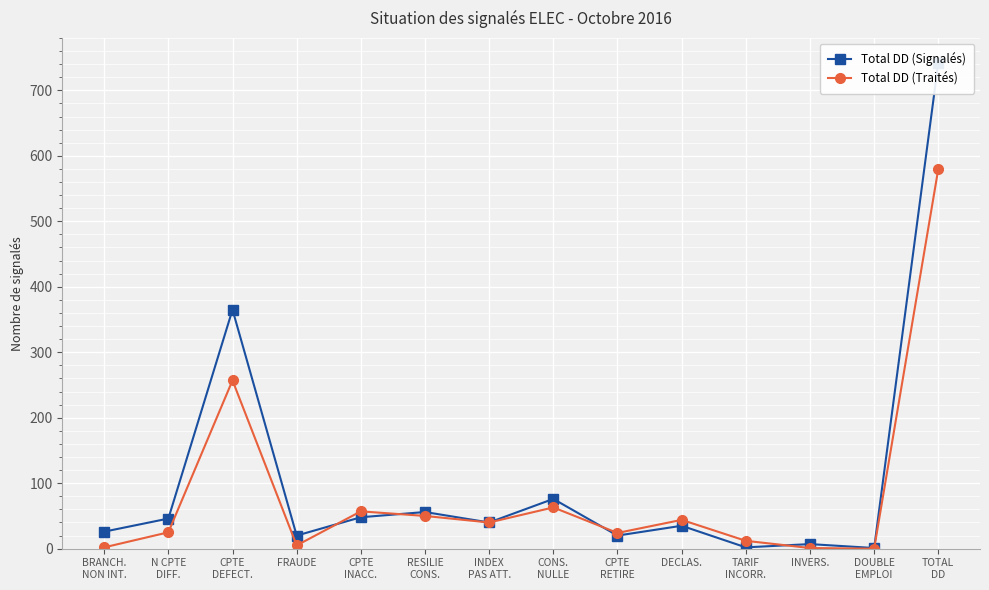

At which category does Total DD (Traités) reach its first local peak?

CPTE
DEFECT.